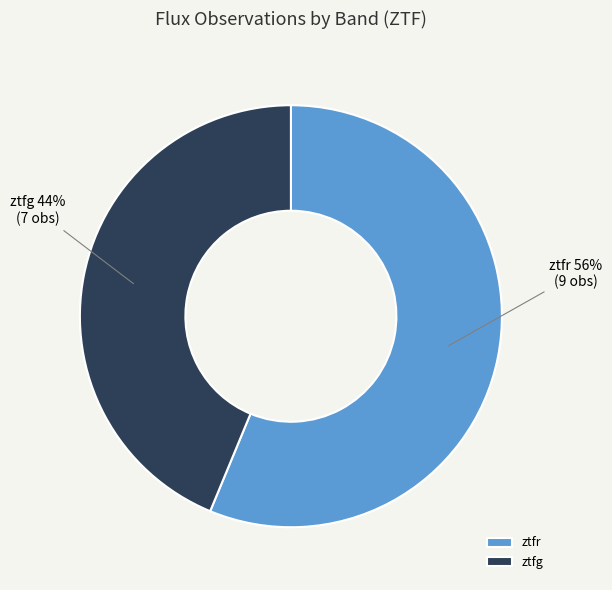

To the nearest percent, what percentage of the pie is ztfr?

56%